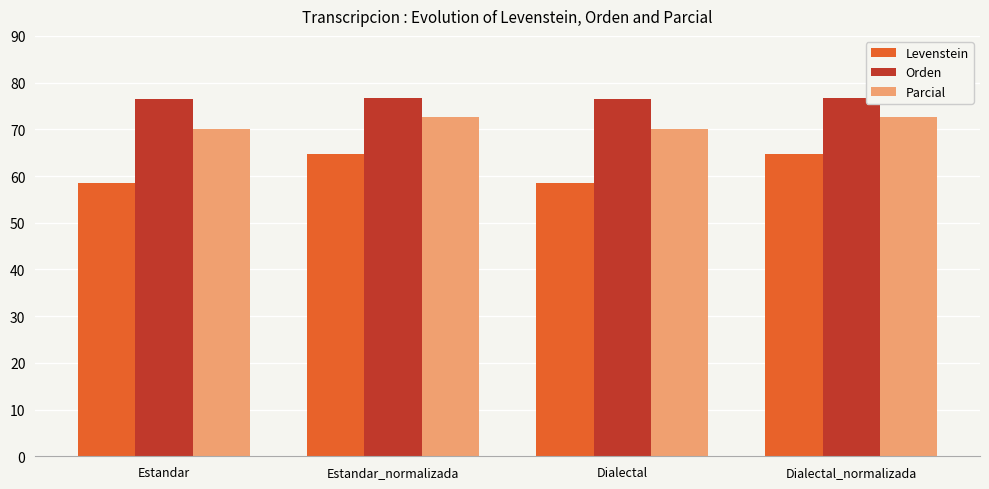

How many bars are there in each group?

3